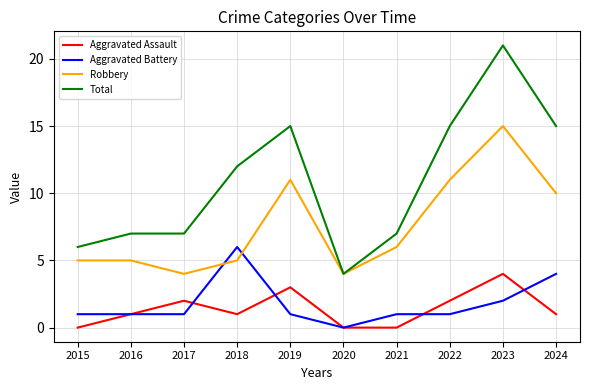

At how many categories does at least one series exceed 17?

1